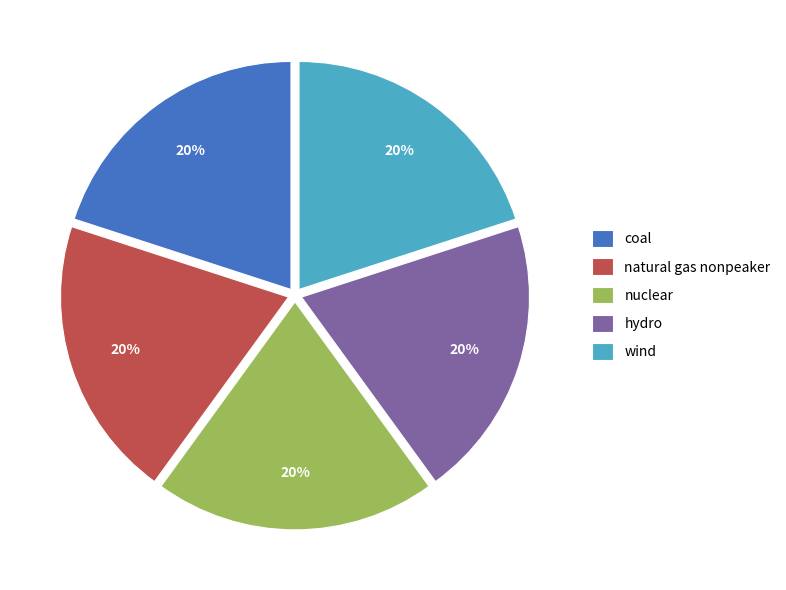

Count the number of slices in the pie.

5